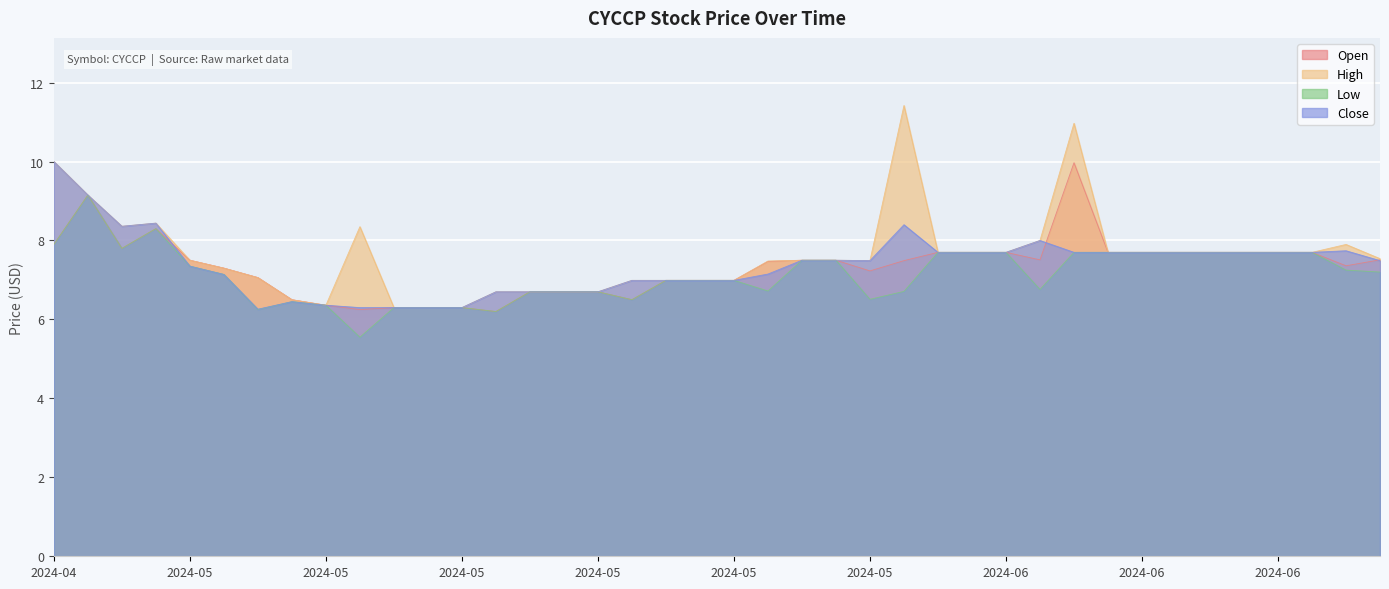

Reading left to right, list all the values displayed in this chart.

Open: 7.9	9.2	7.8	8.3	7.5	7.3	7.1	6.5	6.4	6.2	6.3	6.3	6.3	6.2	6.7	6.7	6.7	6.5	7.0	7.0	7.0	7.5	7.5	7.5	7.2	7.5	7.7	7.7	7.7	7.5	10.0	7.7	7.7	7.7	7.7	7.7	7.7	7.7	7.4	7.5
High: 10.0	9.2	8.4	8.4	7.5	7.3	7.1	6.5	6.4	8.3	6.3	6.3	6.3	6.7	6.7	6.7	6.7	7.0	7.0	7.0	7.0	7.5	7.5	7.5	7.5	11.4	7.7	7.7	7.7	8.0	11.0	7.7	7.7	7.7	7.7	7.7	7.7	7.7	7.9	7.5
Low: 7.9	9.2	7.8	8.3	7.3	7.1	6.2	6.5	6.4	5.5	6.3	6.3	6.3	6.2	6.7	6.7	6.7	6.5	7.0	7.0	7.0	6.7	7.5	7.5	6.5	6.7	7.7	7.7	7.7	6.8	7.7	7.7	7.7	7.7	7.7	7.7	7.7	7.7	7.2	7.2
Close: 10.0	9.2	8.4	8.4	7.3	7.1	6.3	6.5	6.4	6.3	6.3	6.3	6.3	6.7	6.7	6.7	6.7	7.0	7.0	7.0	7.0	7.2	7.5	7.5	7.5	8.4	7.7	7.7	7.7	8.0	7.7	7.7	7.7	7.7	7.7	7.7	7.7	7.7	7.7	7.5